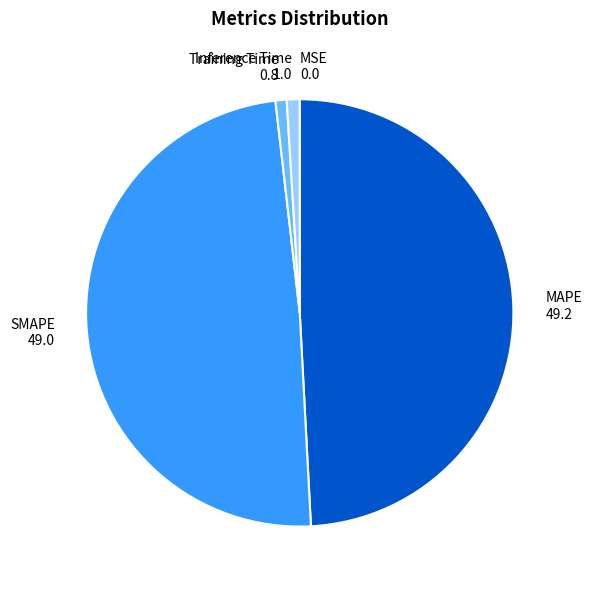

Is Training Time the majority of the pie?

No